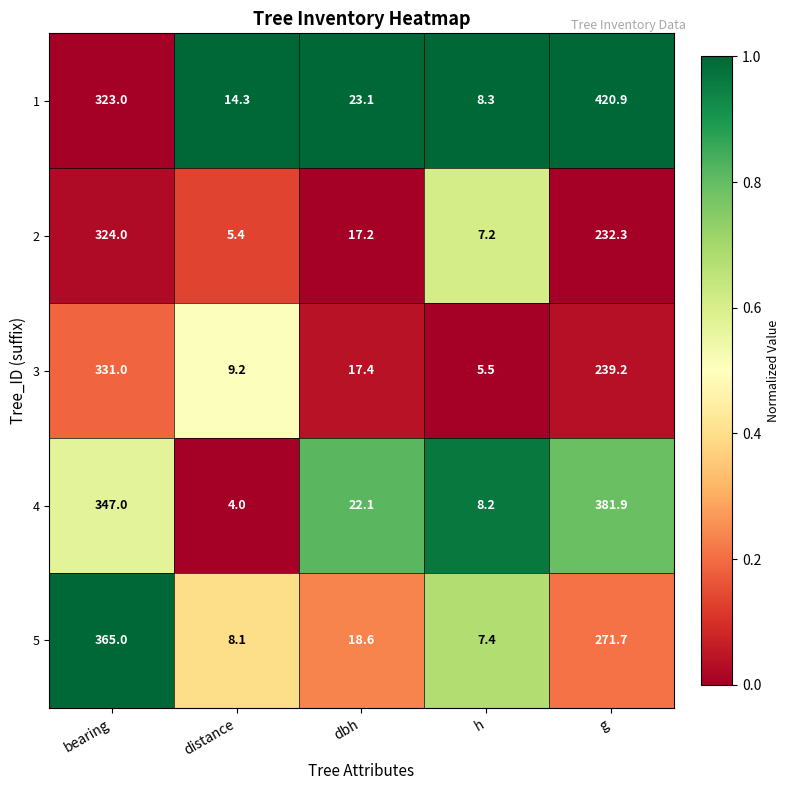

Between distance and h, which series saw the biggest shift?

1